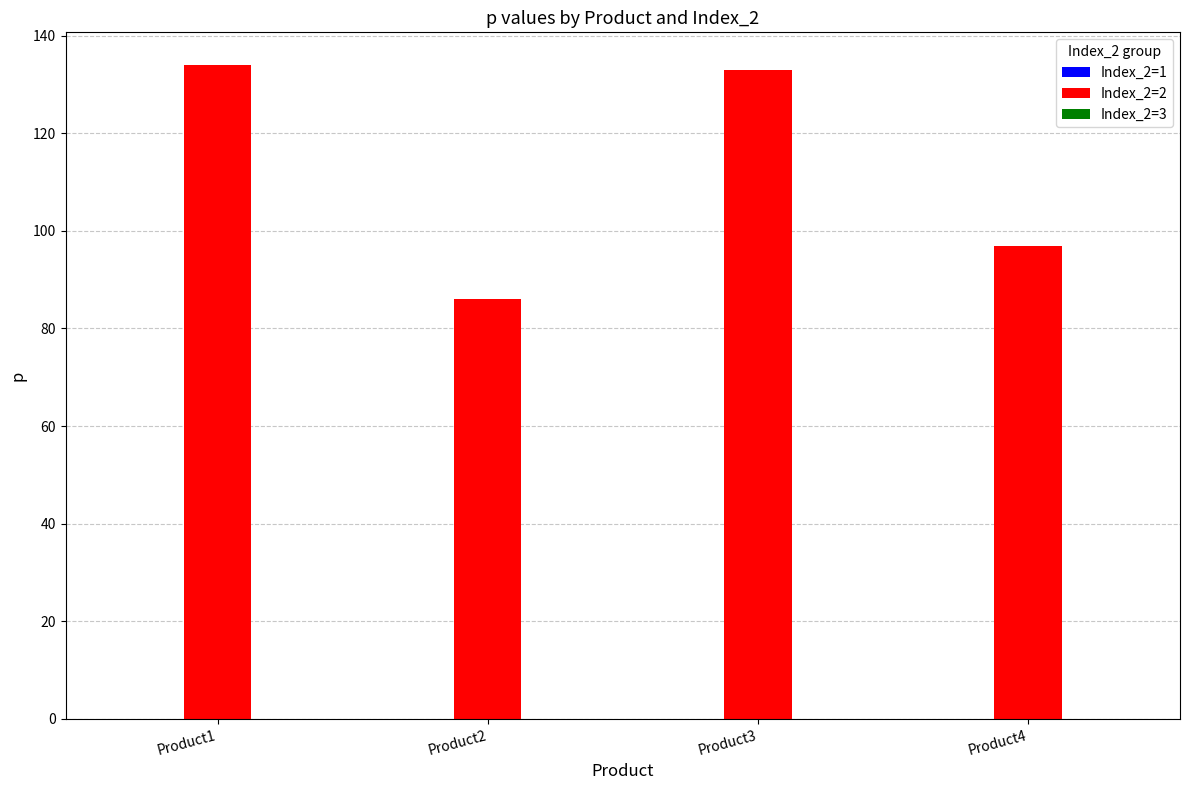

Which has a higher value, Product1 or Product2?

Product1